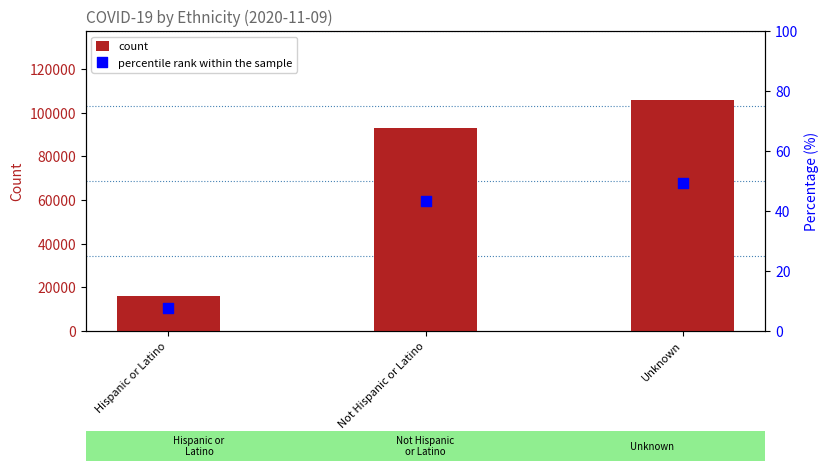

Is the value of percentile rank within the sample at Unknown greater than the value of count at Hispanic or Latino?

No